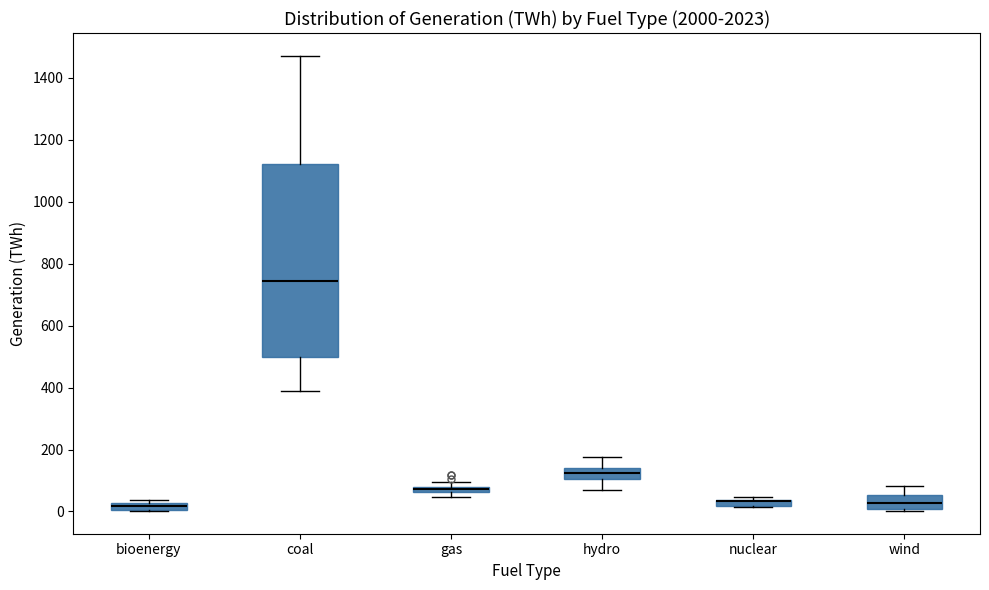

Where is the lower edge of the box for gas on the y-axis? The values are not printed on the chart, so give them approximately, as read against the axis.

60